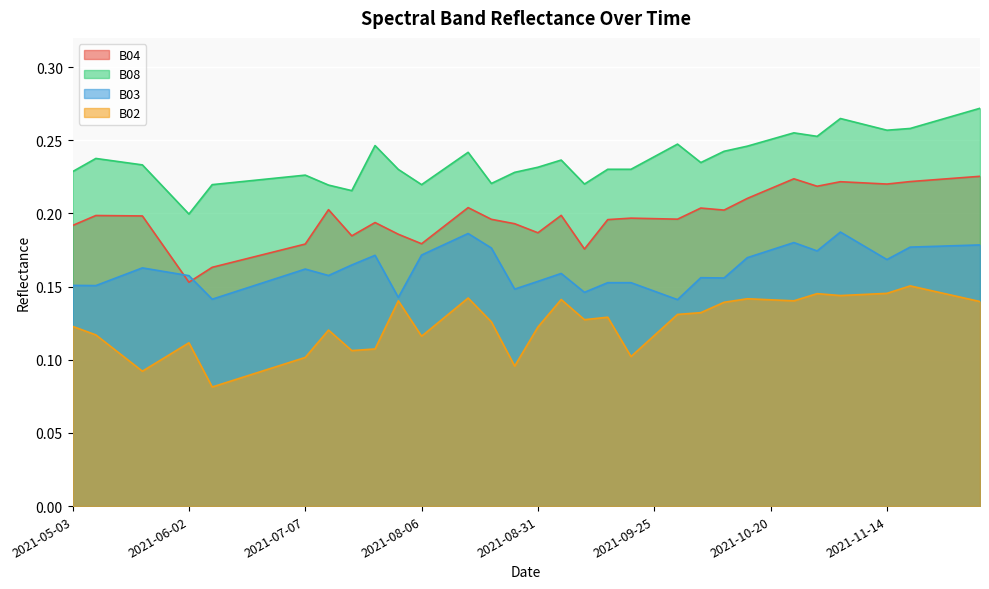

What is the total value across all series at 2021-12-04?

0.8